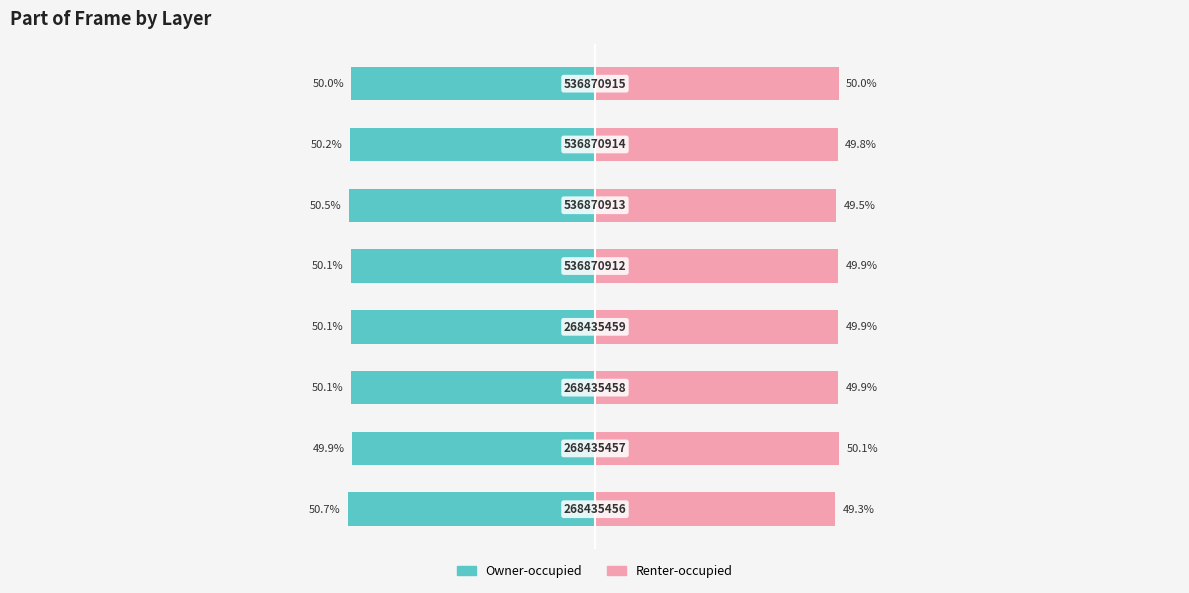

Reading right to left, extract all data points from this chart.

Owner-occupied: -50.0	-50.2	-50.5	-50.1	-50.1	-50.1	-49.9	-50.7
Renter-occupied: 50.0	49.8	49.5	49.9	49.9	49.9	50.1	49.3